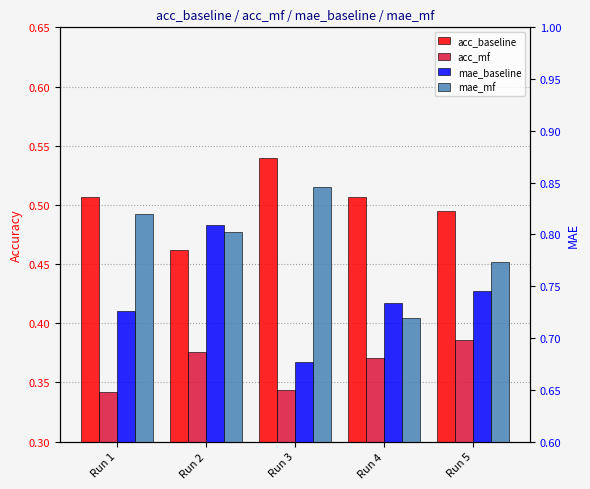

The acc_mf series shows 0.3 at Run 4. True or false?

False